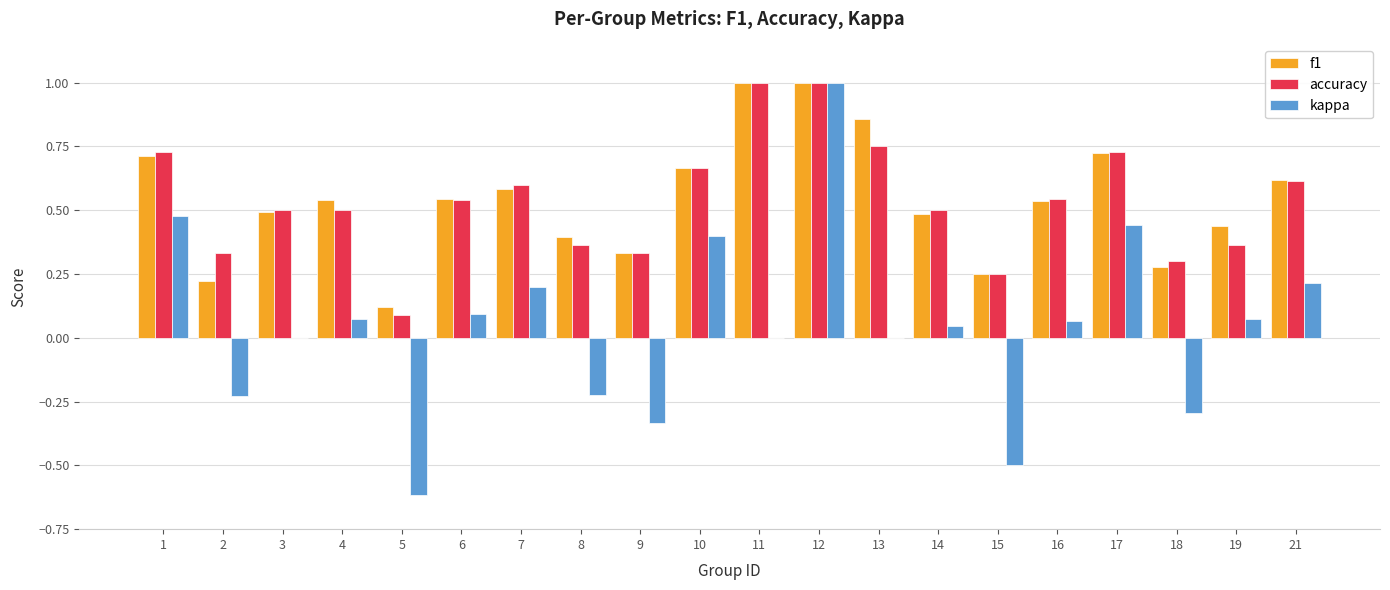

True or false: accuracy has a value of 0.5 at 14.

True